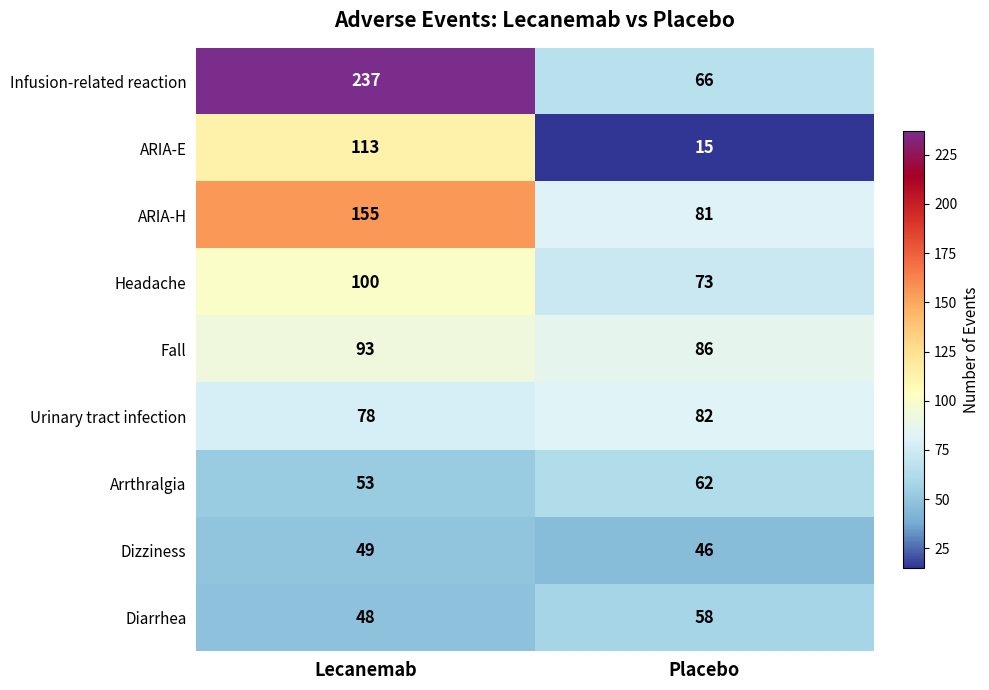

At which category is the sum across all series the highest?

Lecanemab